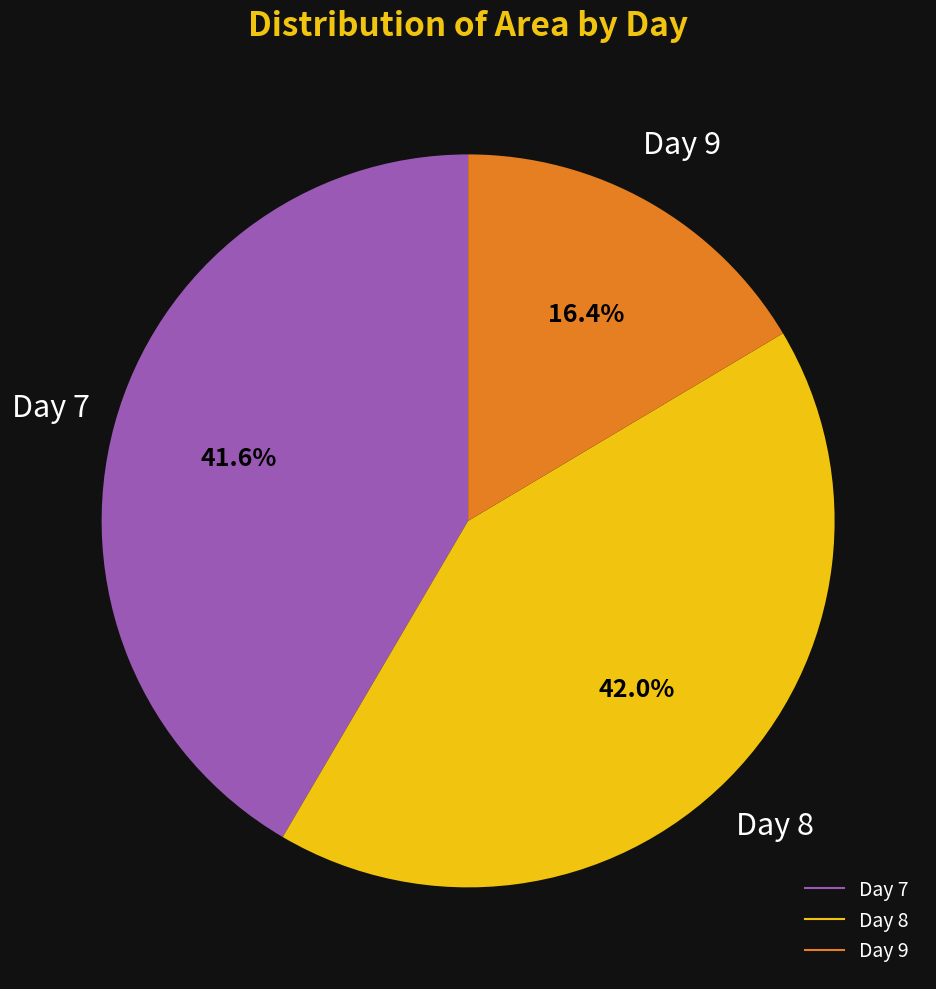

Is there a majority slice in this chart?

No